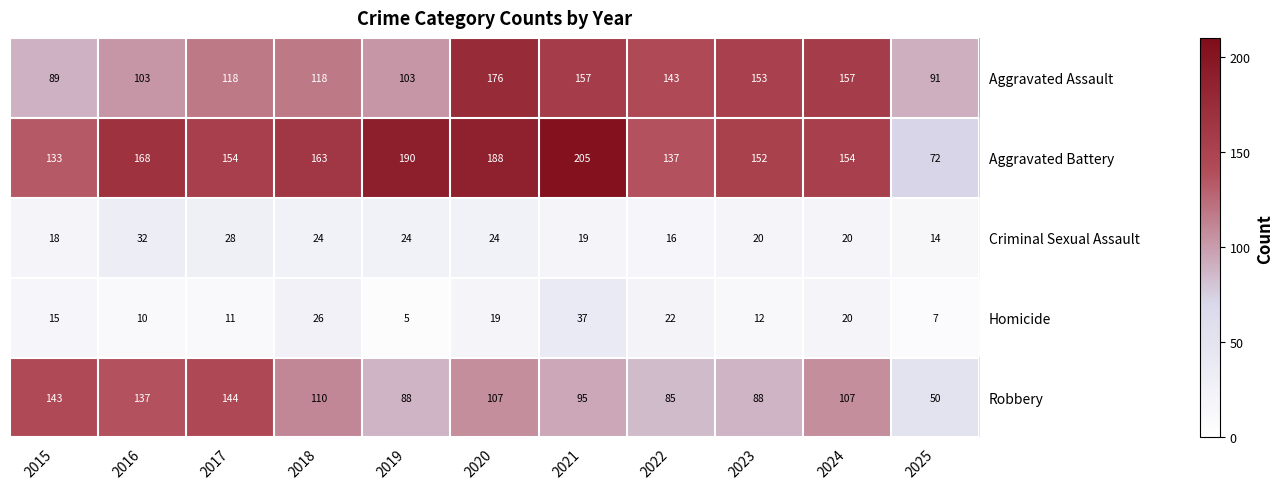

At 2023, list the series in order from smallest to largest.

Homicide, Criminal Sexual Assault, Robbery, Aggravated Battery, Aggravated Assault